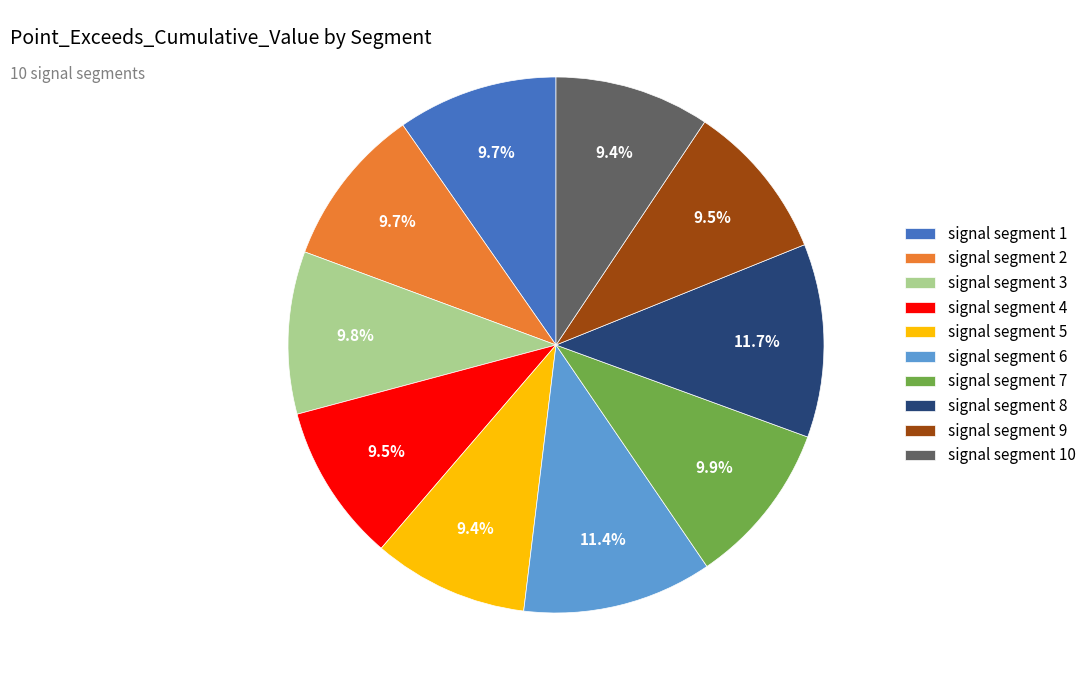

What is the total percentage of signal segment 2 and signal segment 7?

19.6%